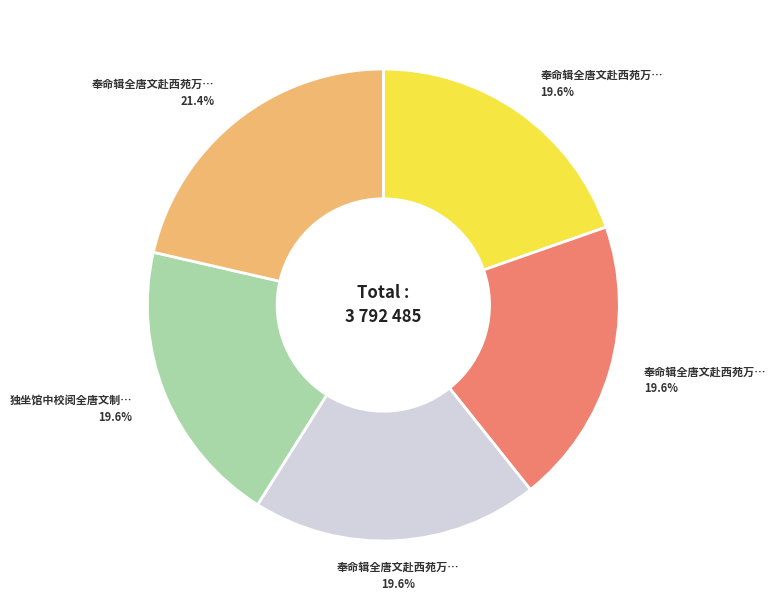

To the nearest percent, what is the average slice percentage?

20%